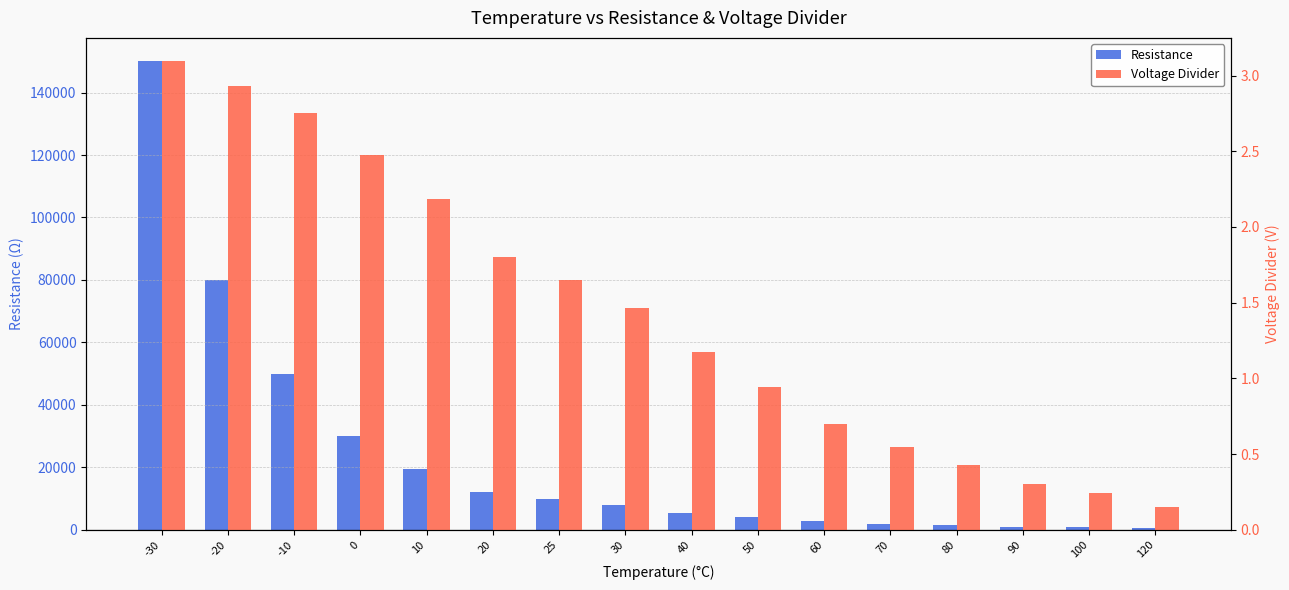

What is the difference between the Voltage Divider values at 0 and 20?

0.7